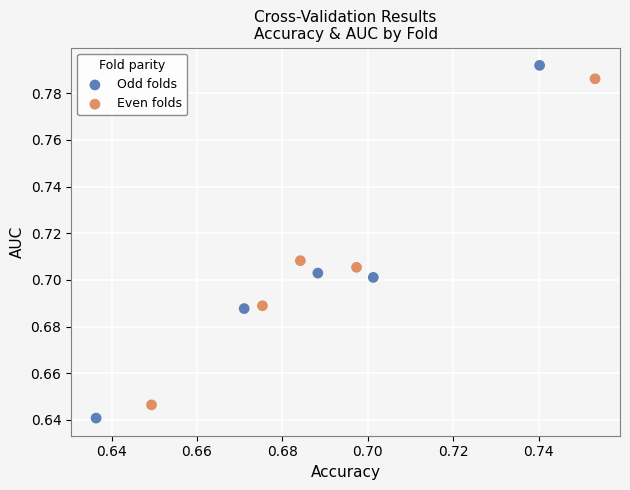

Which series contains the lowest Y value?

Odd folds